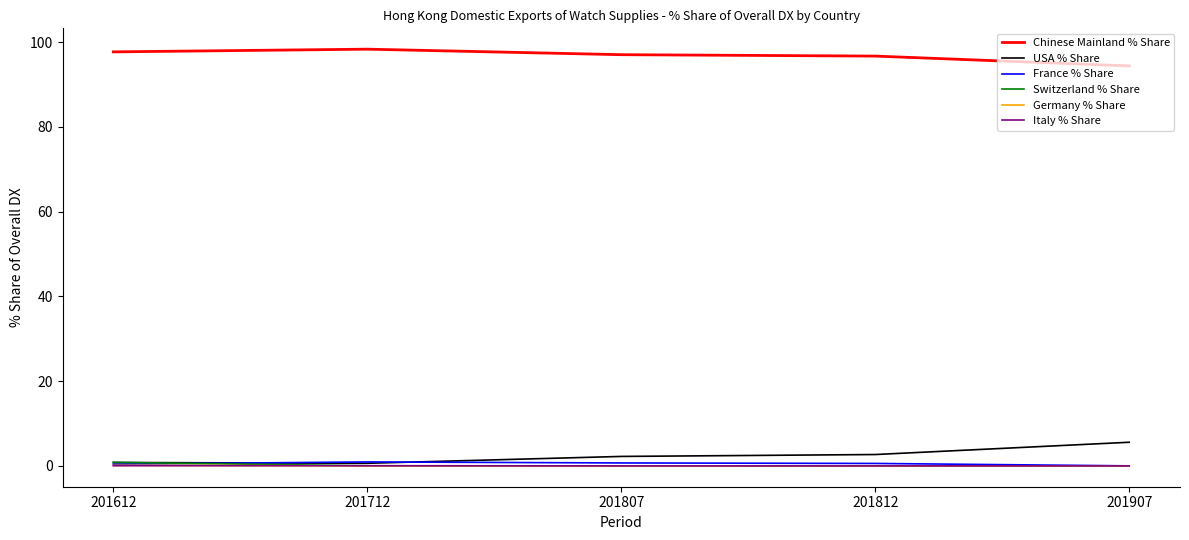

Is this an area chart (filled region under the line)?

No